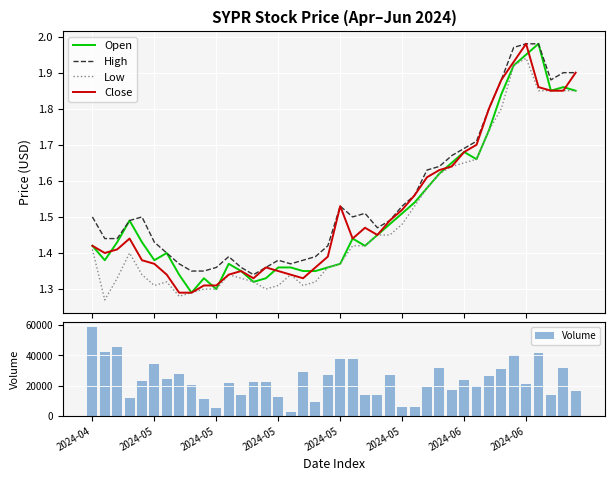

What is the approximate value of Volume at 26?

5600.0